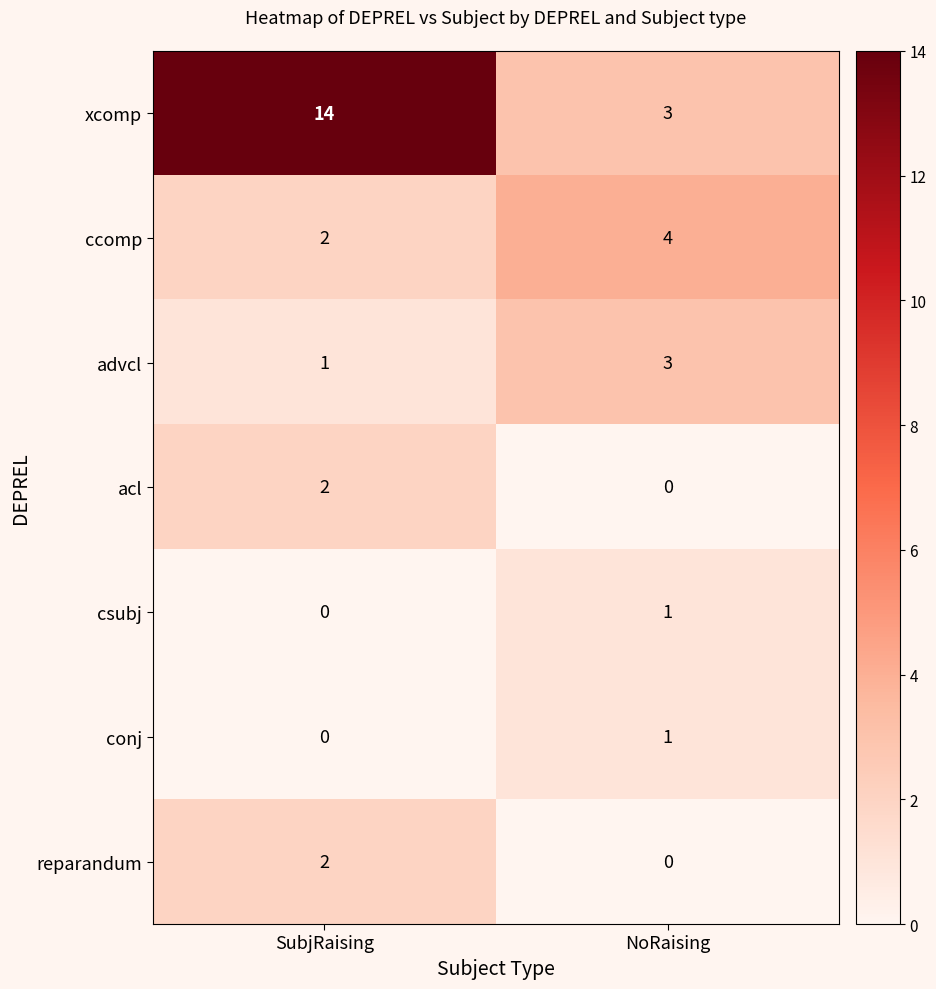

The value of xcomp at NoRaising is 4. True or false?

False